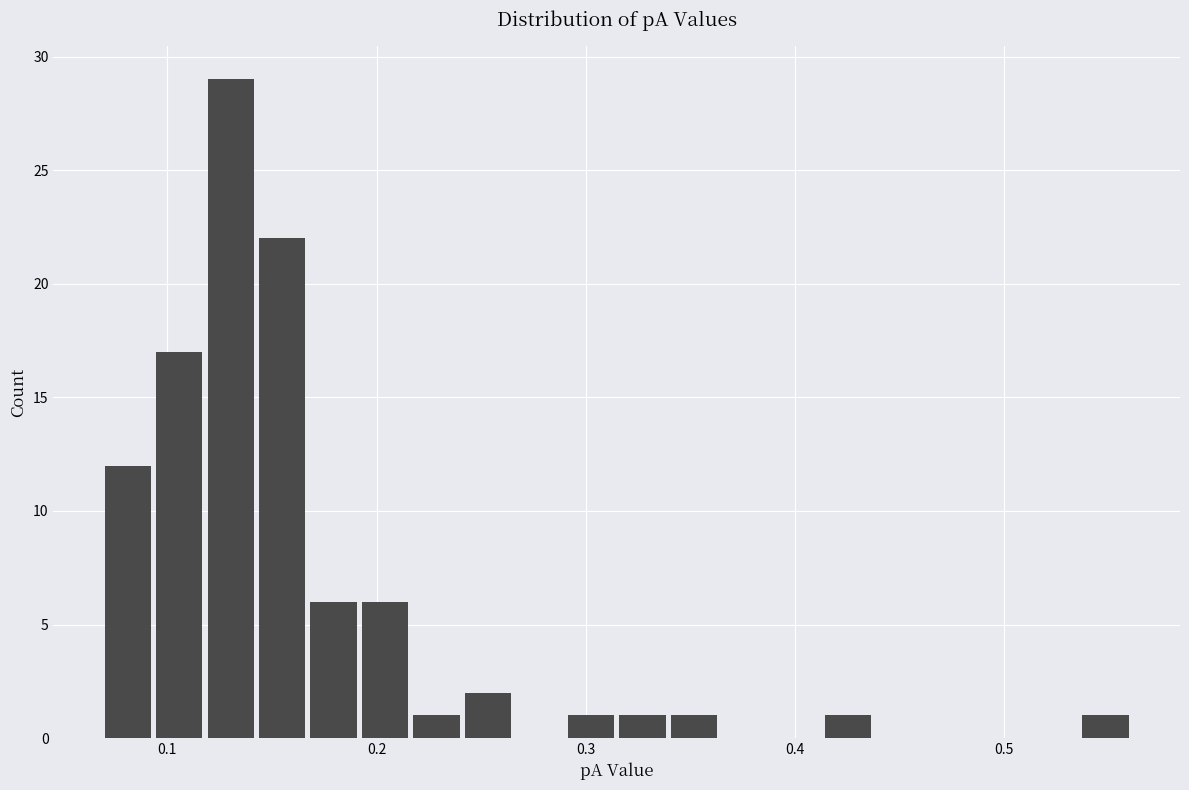

Around what value on the x-axis is the tallest bar? Give the approximate position of its centre, as read against the axis.

0.13